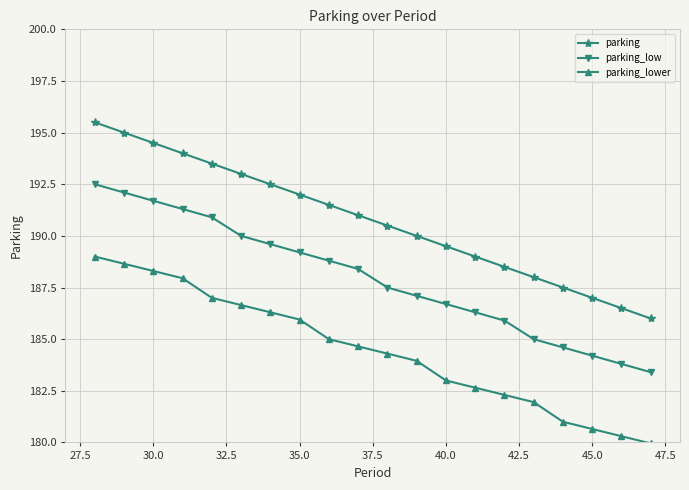

Which series has the largest range (max minus min)?

parking